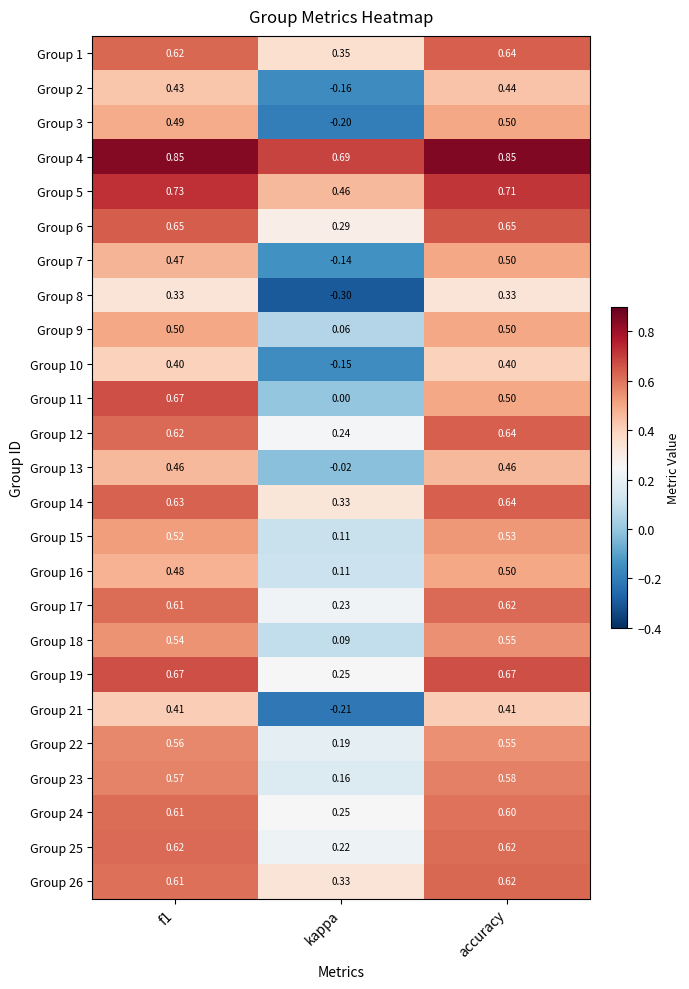

At which label is Group 26 closest to 0?

kappa